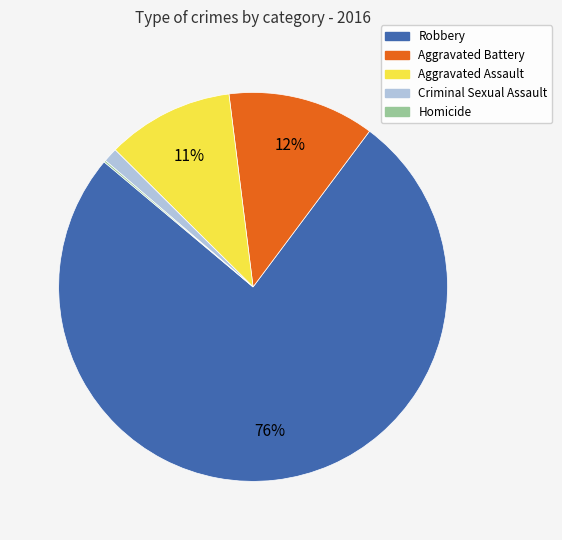

What is the largest slice in the pie chart?

Robbery